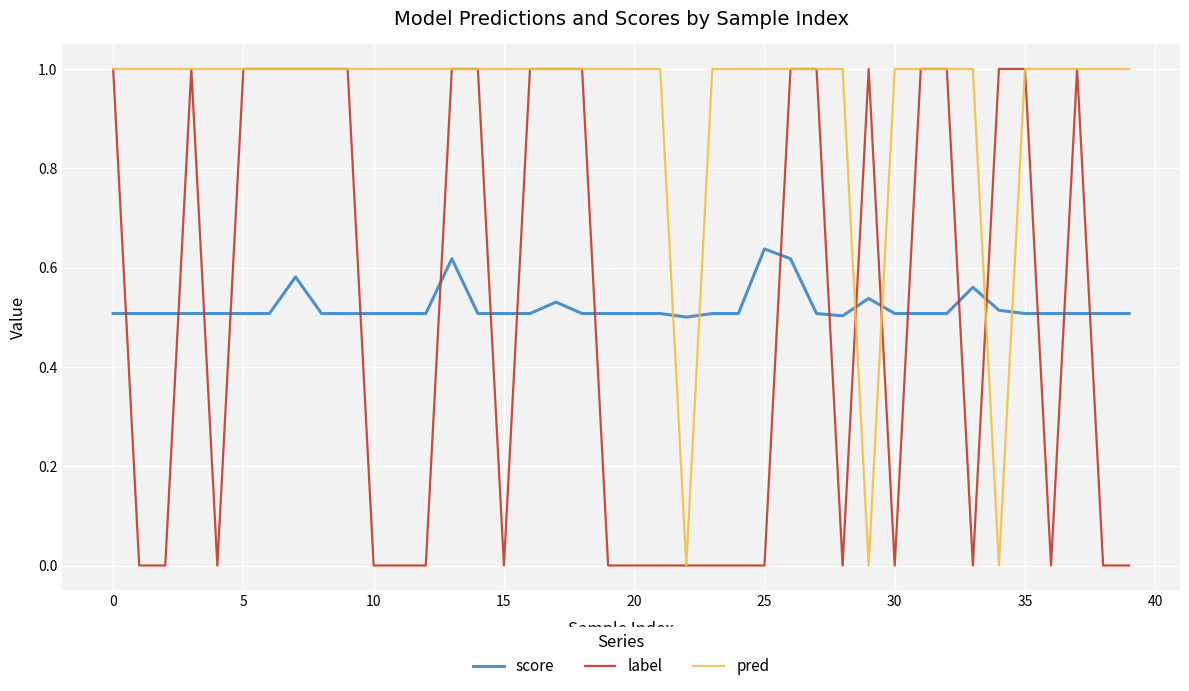

What is the greatest value displayed?

1.0